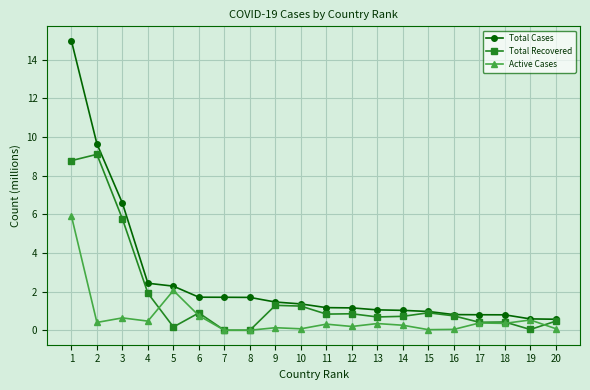

Where is Total Cases nearest to the value 7?

3